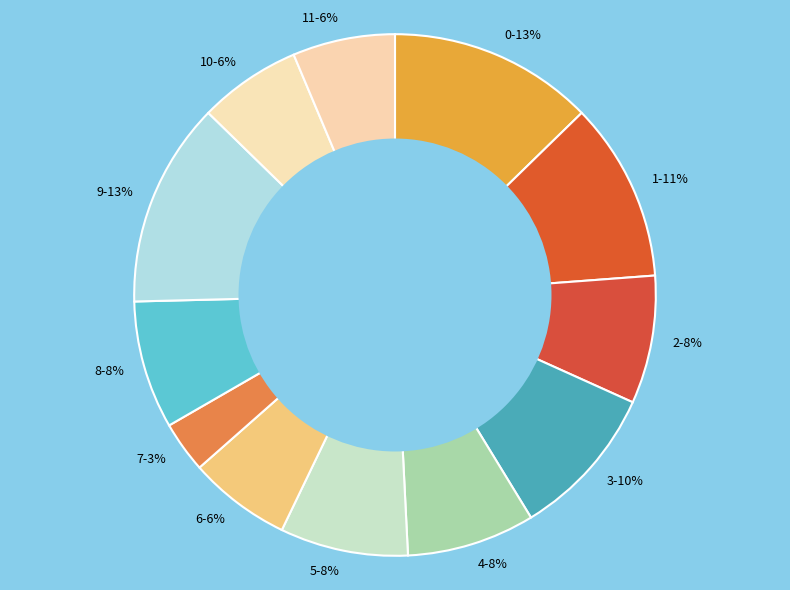

Is 9-13% the majority of the pie?

No